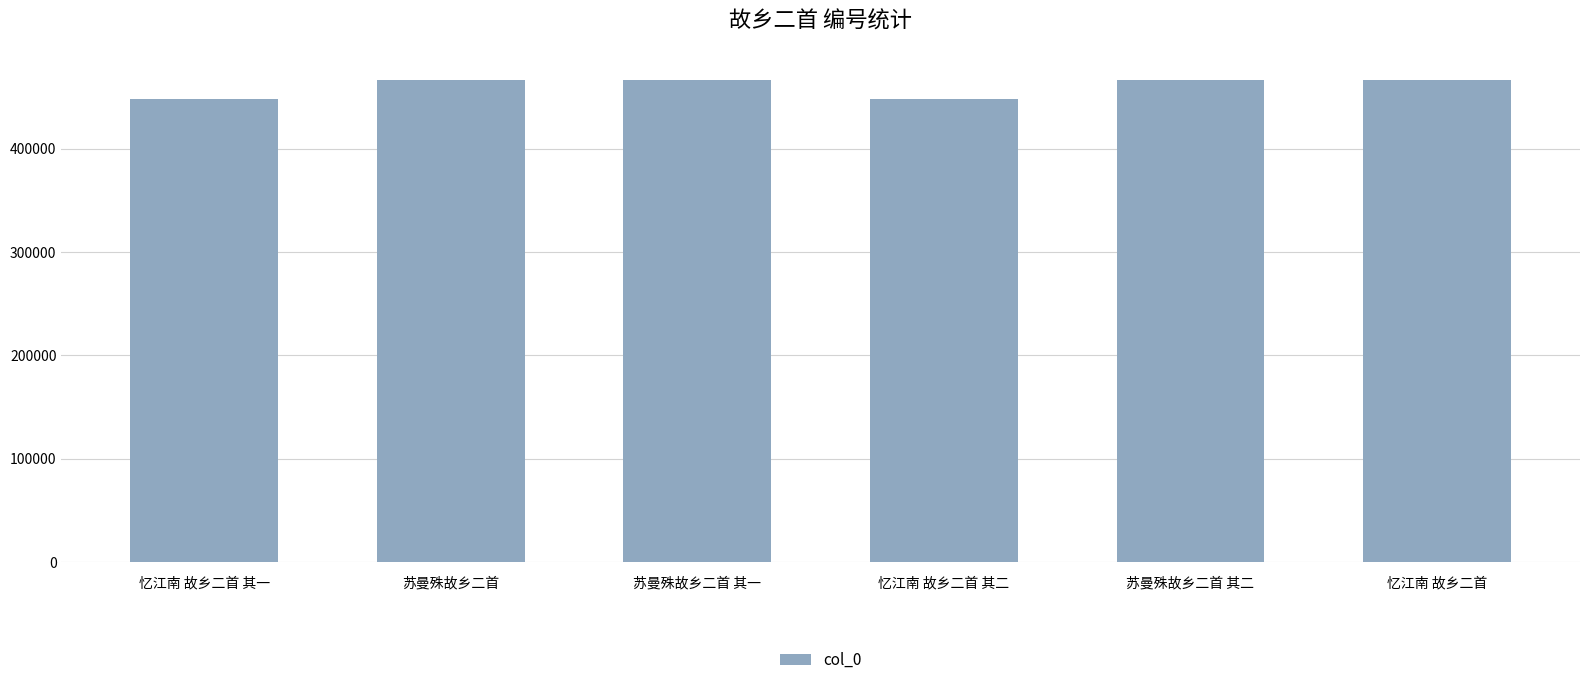

What is the difference between the maximum and minimum values?

18577